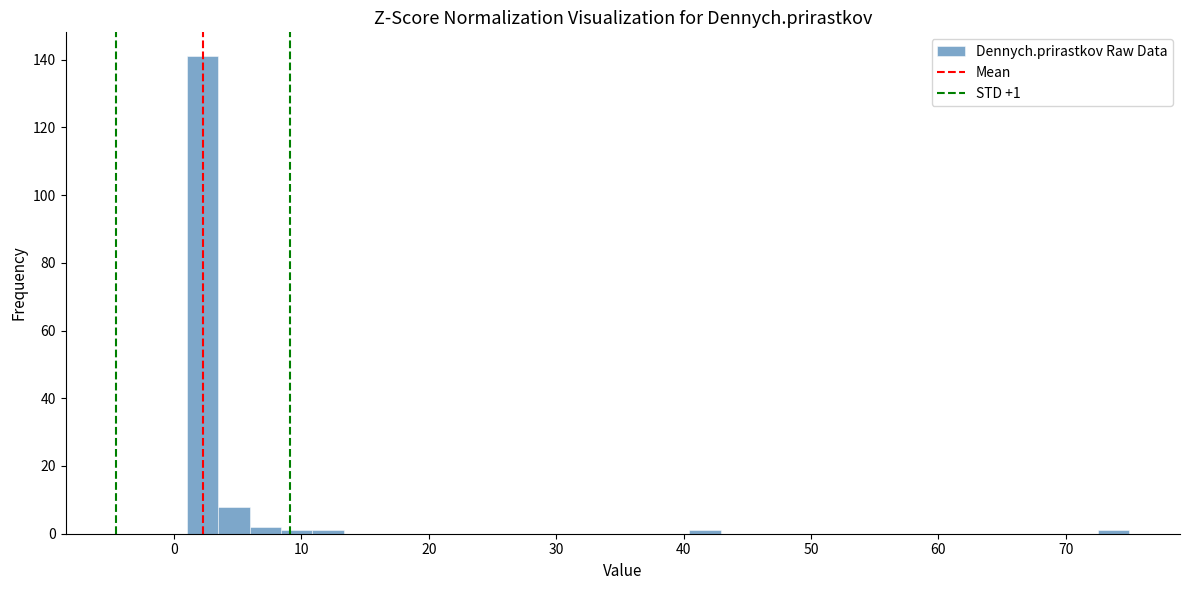

Around what value on the x-axis is the tallest bar? Give the approximate position of its centre, as read against the axis.

2